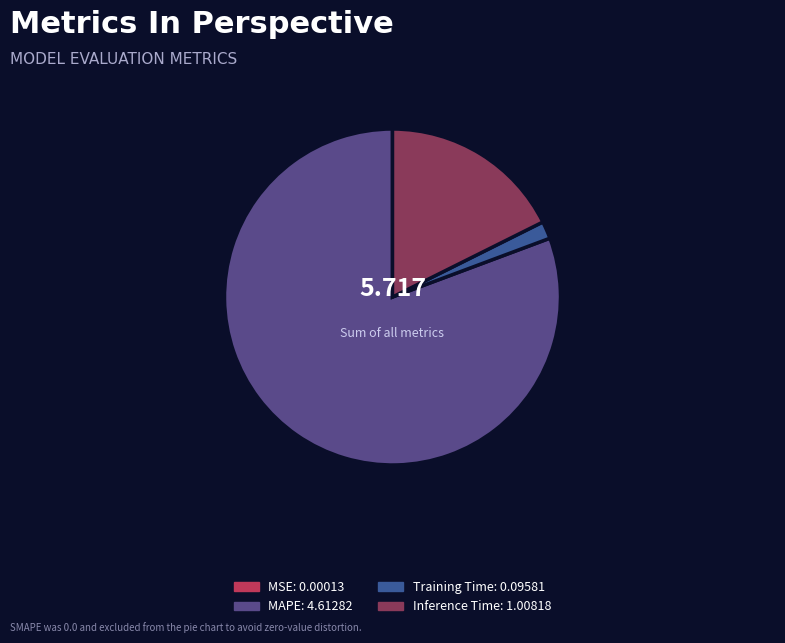

Rank the categories by value from lowest to highest.

MSE, Training Time, Inference Time, MAPE